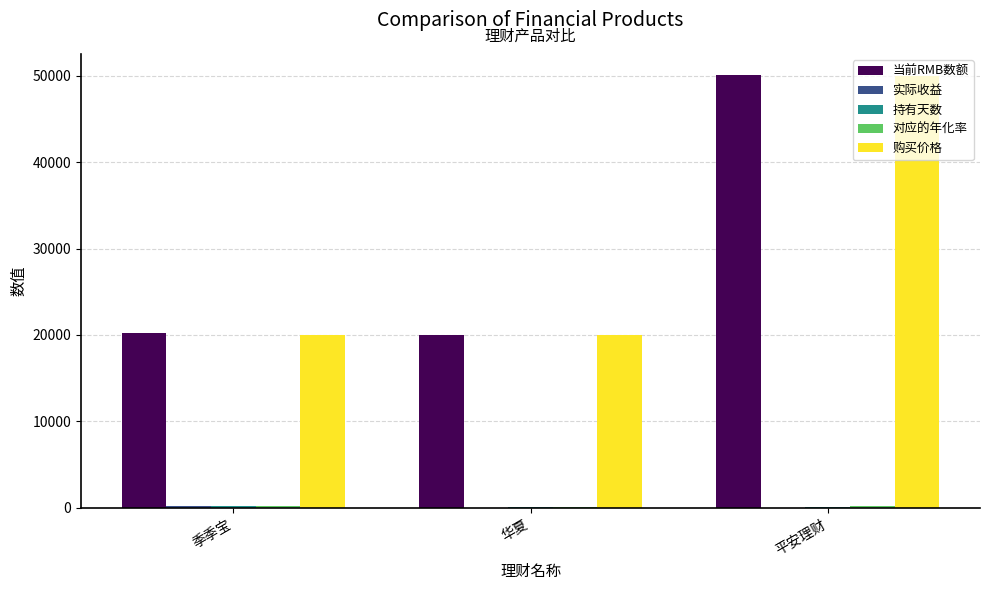

What is the sum of all 购买价格 values?

90000.0